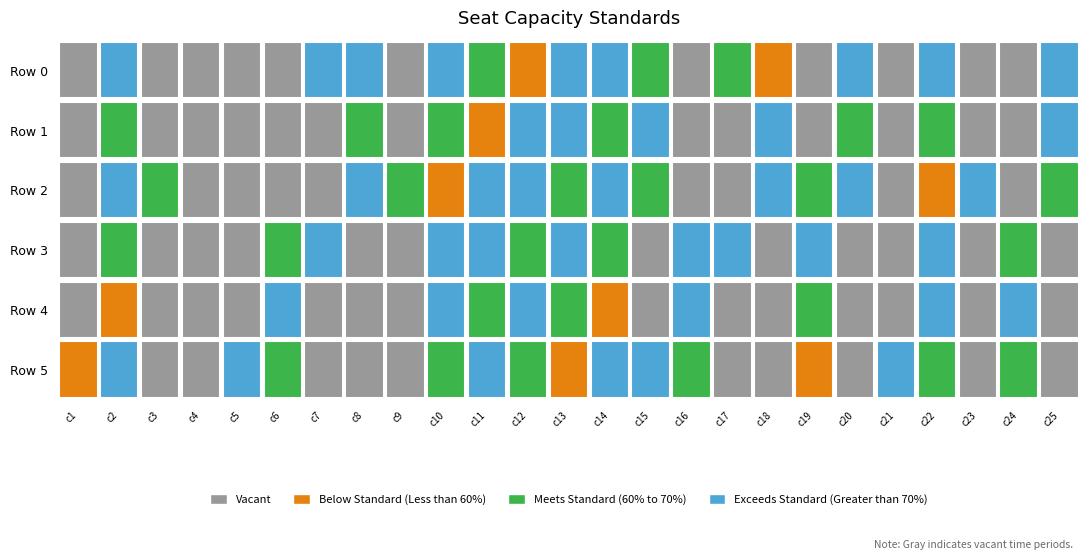

Reading left to right, list all the values displayed in this chart.

Row 0: 0	1	0	0	0	0	1	1	0	1	1	1	1	1	1	0	1	1	0	1	0	1	0	0	1
Row 1: 0	1	0	0	0	0	0	1	0	1	1	1	1	1	1	0	0	1	0	1	0	1	0	0	1
Row 2: 0	1	1	0	0	0	0	1	1	1	1	1	1	1	1	0	0	1	1	1	0	1	1	0	1
Row 3: 0	1	0	0	0	1	1	0	0	1	1	1	1	1	0	1	1	0	1	0	0	1	0	1	0
Row 4: 0	1	0	0	0	1	0	0	0	1	1	1	1	1	0	1	0	0	1	0	0	1	0	1	0
Row 5: 1	1	0	0	1	1	0	0	0	1	1	1	1	1	1	1	0	0	1	0	1	1	0	1	0